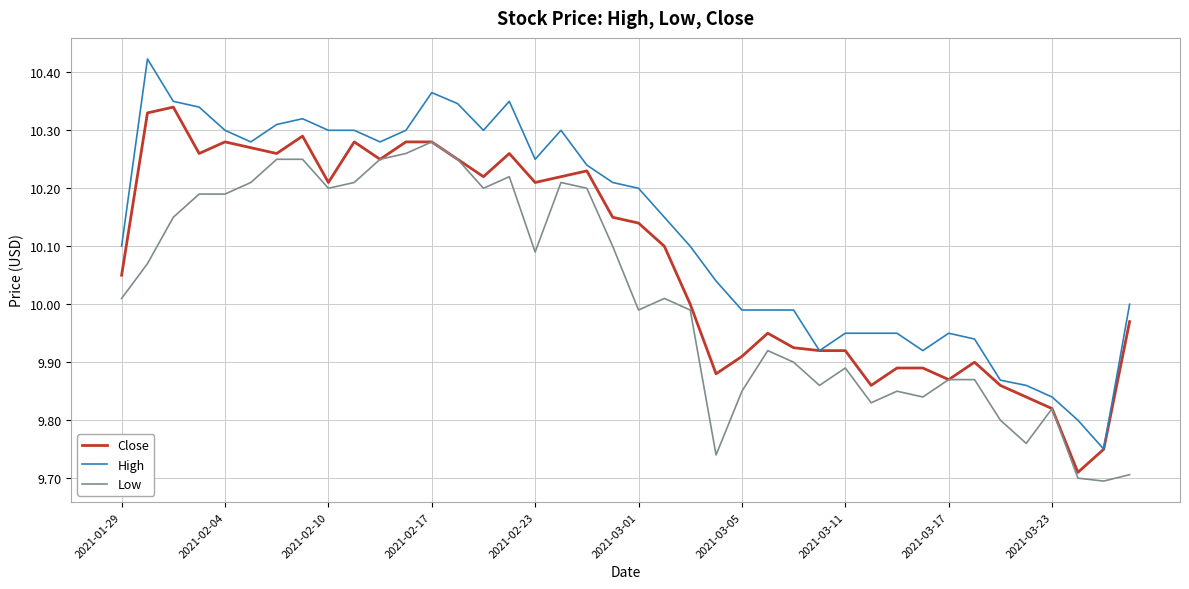

True or false: Low and High intersect in this chart.

False